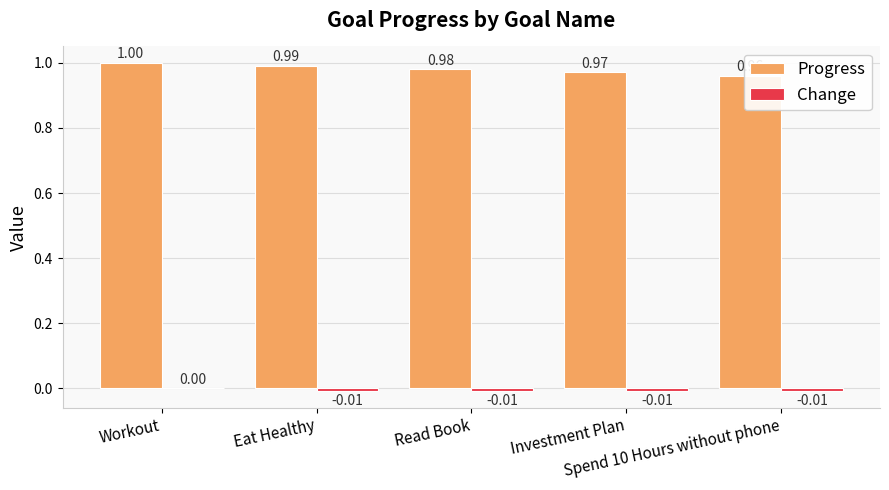

At how many categories does at least one series exceed 0?

5